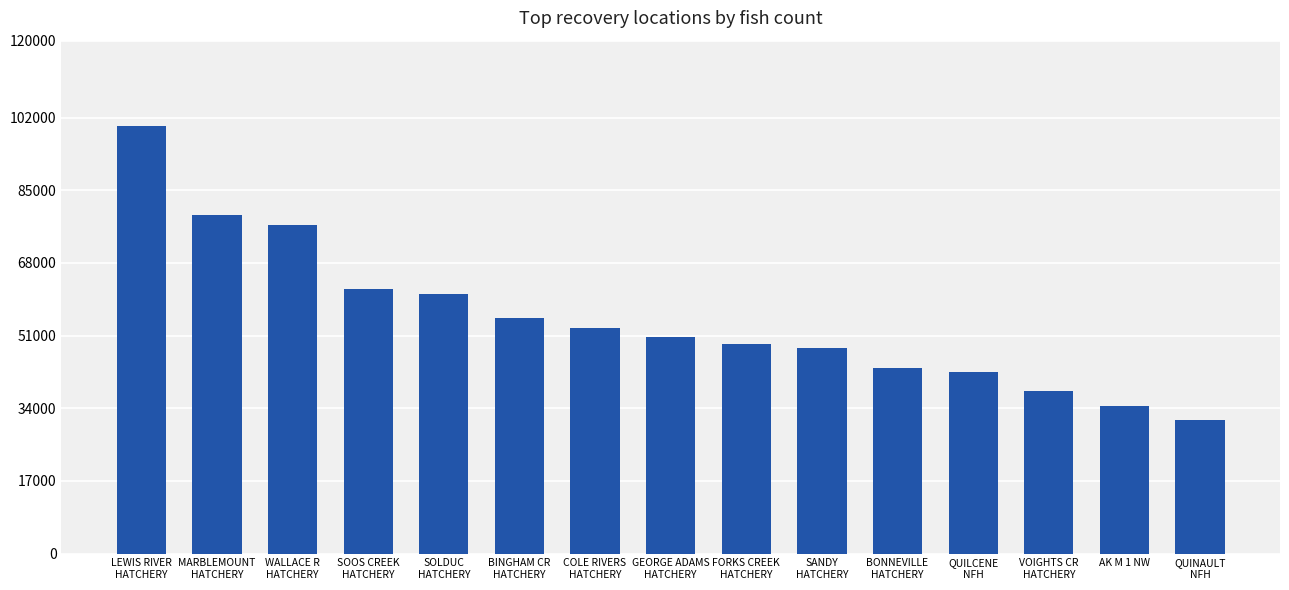

What is the minimum value shown in the chart?

31229